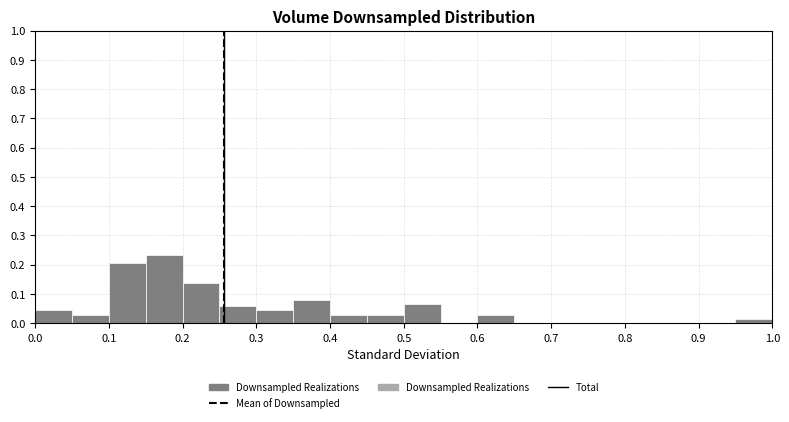

What is the height of the bar covering 0.45 to 0.50 on the x-axis? The values are not printed on the chart, so give them approximately, as read against the axis.

0.03